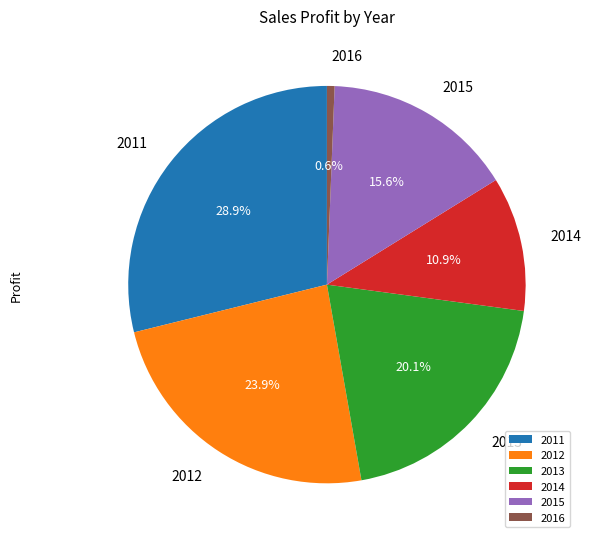

Do 2016 and 2013 together represent more than half of the pie?

No